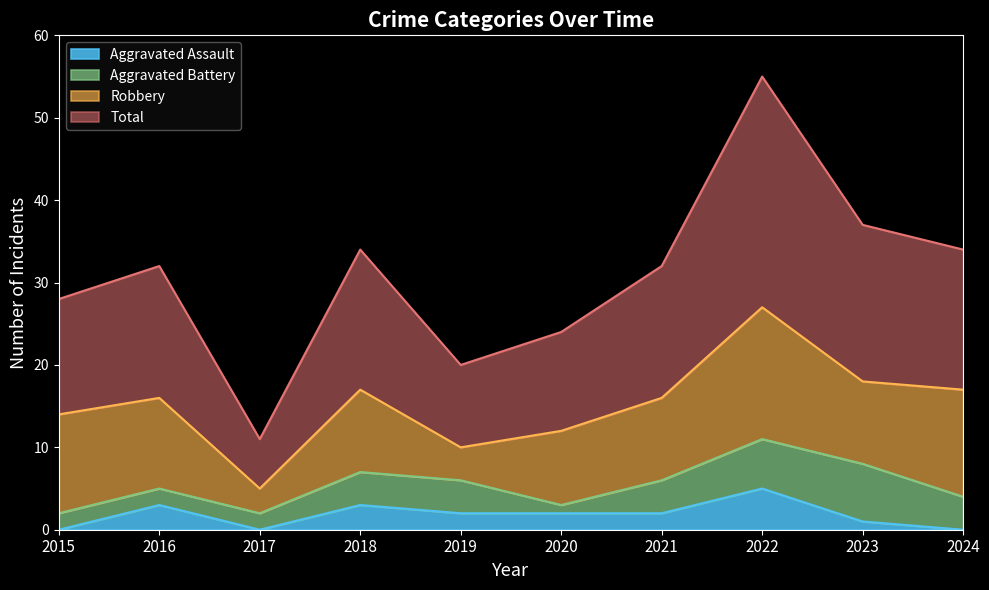

At which label does Aggravated Assault first exceed 2?

2016